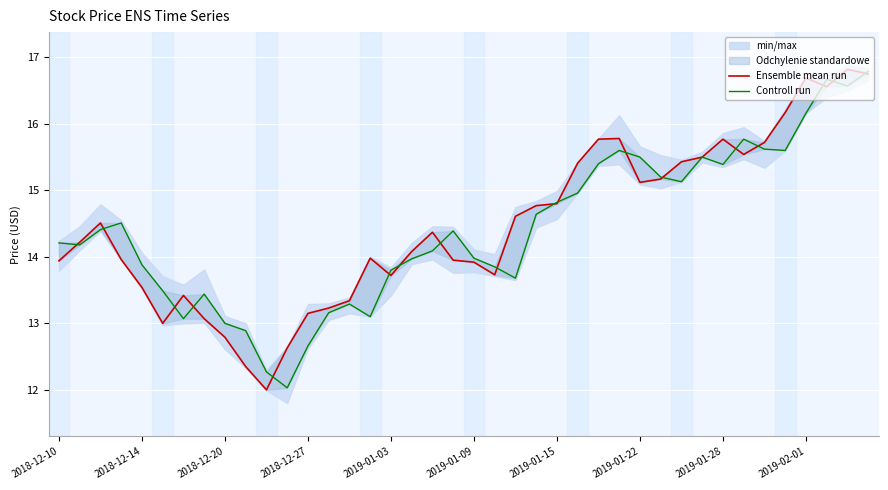

True or false: Ensemble mean run has more than 2 points higher than both neighbors.

True